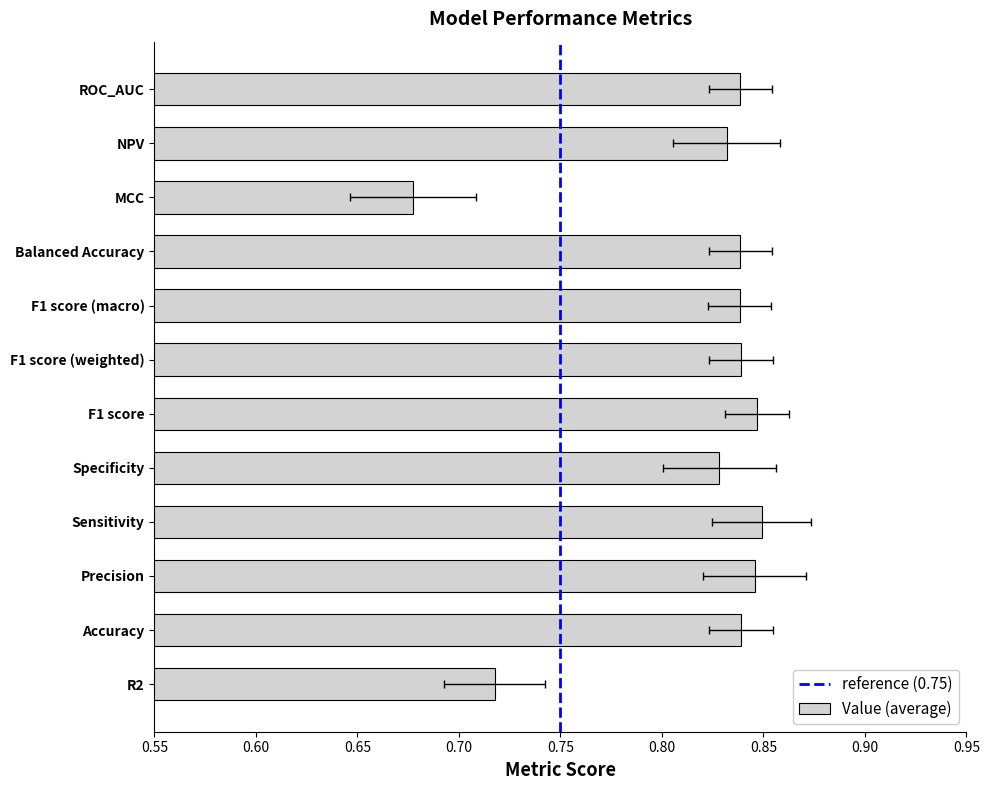

Does the chart contain any negative values?

No